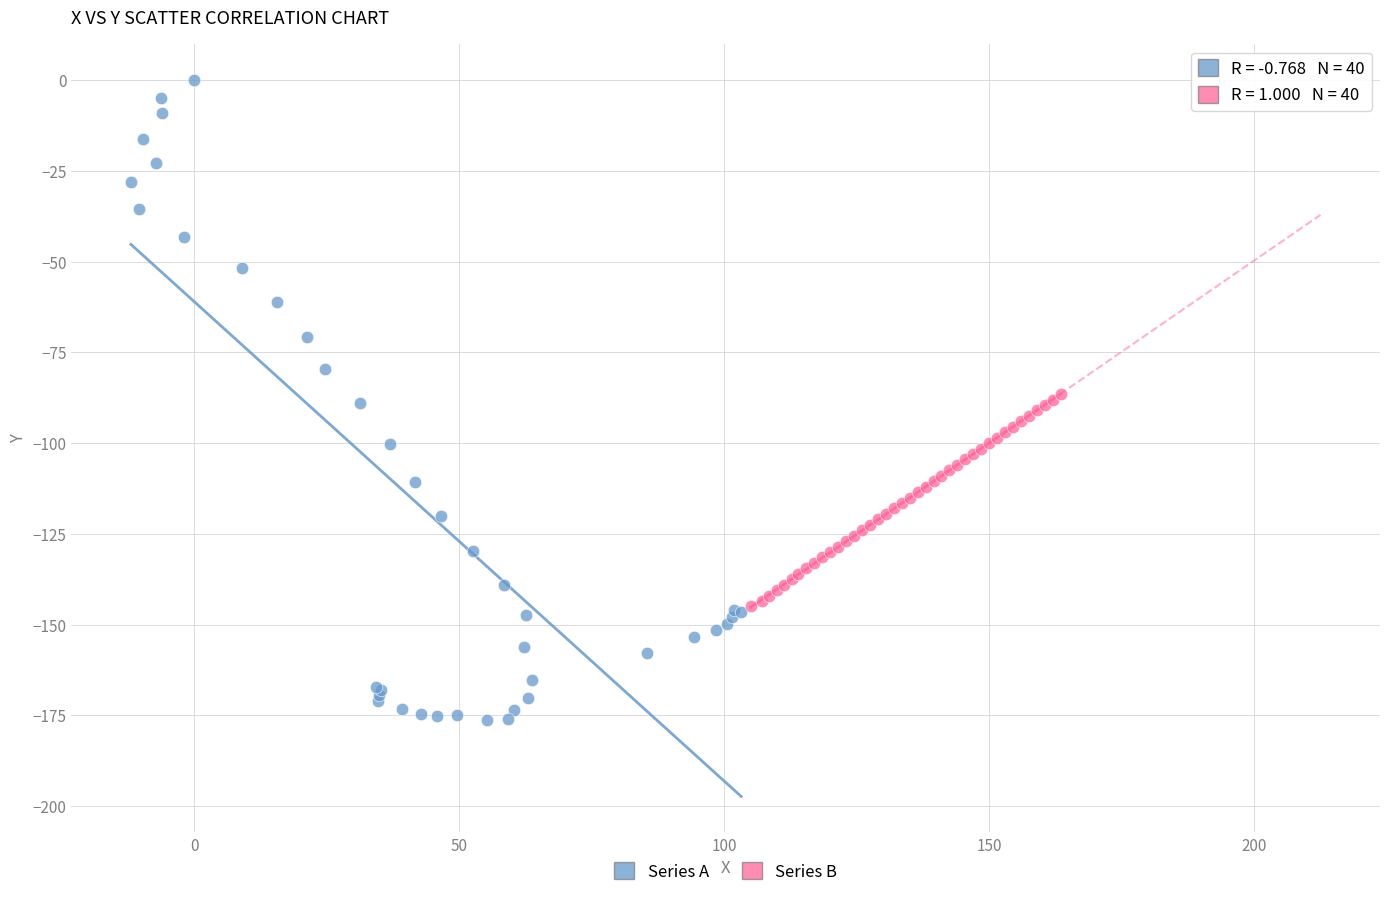

Which series contains the lowest Y value?

Series A